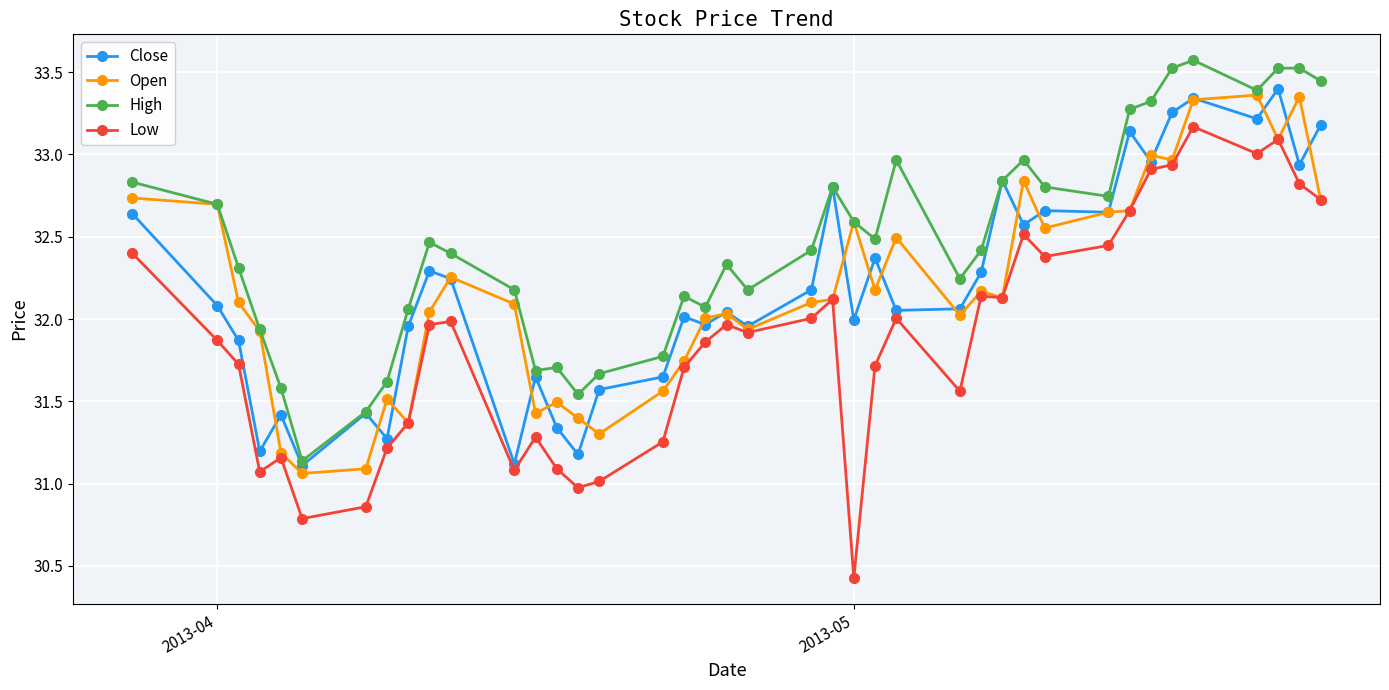

Which series has the widest spread of values?

Low